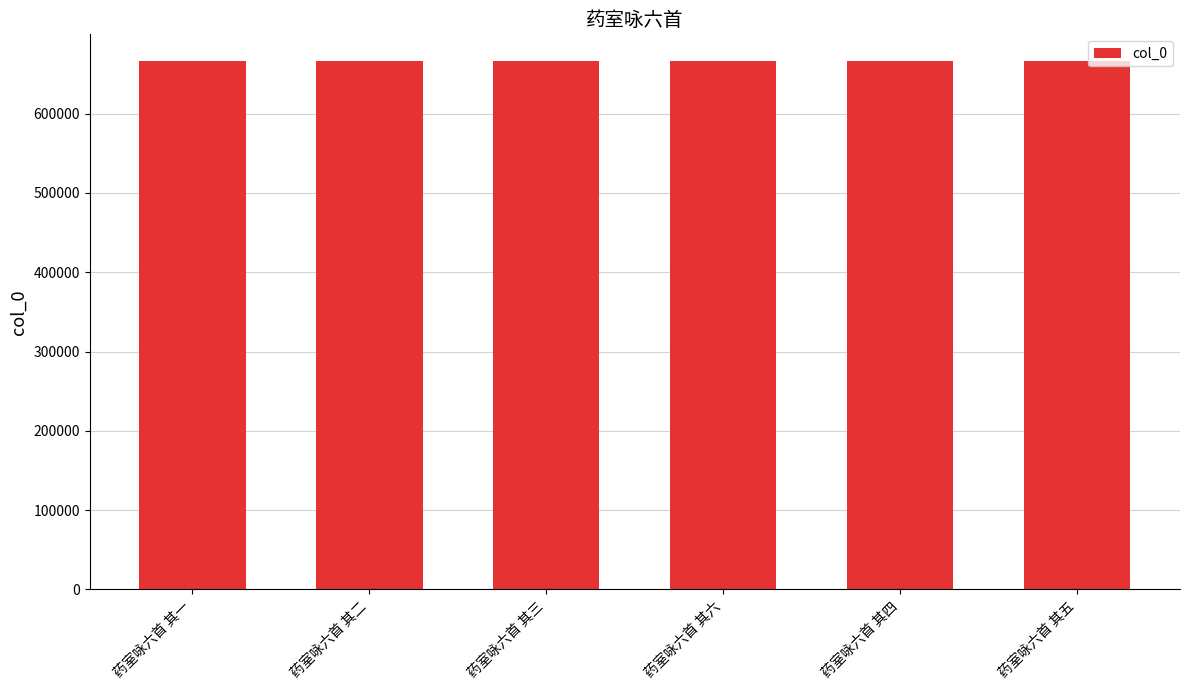

How many values are below 666531?

3